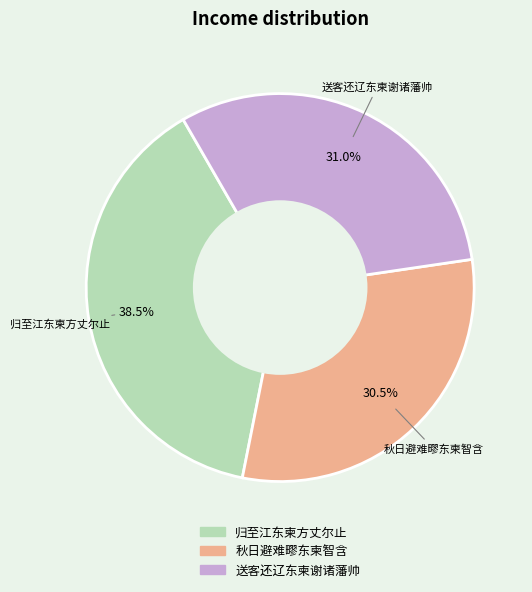

Rank the categories by value from lowest to highest.

秋日避难疁东柬智含, 送客还辽东柬谢诸藩帅, 归至江东柬方丈尔止